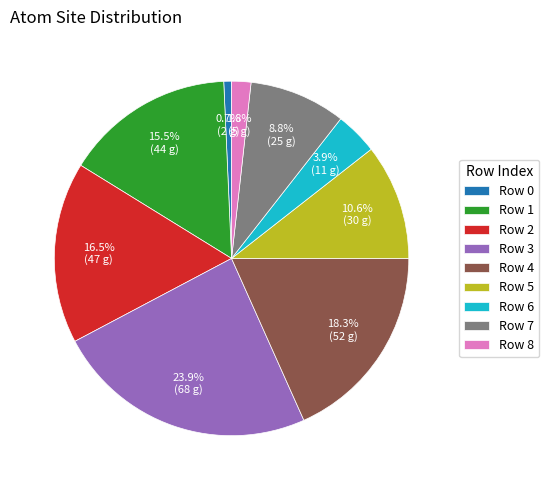

Combined, what portion of the pie is Row 4 and Row 5?

28.9%